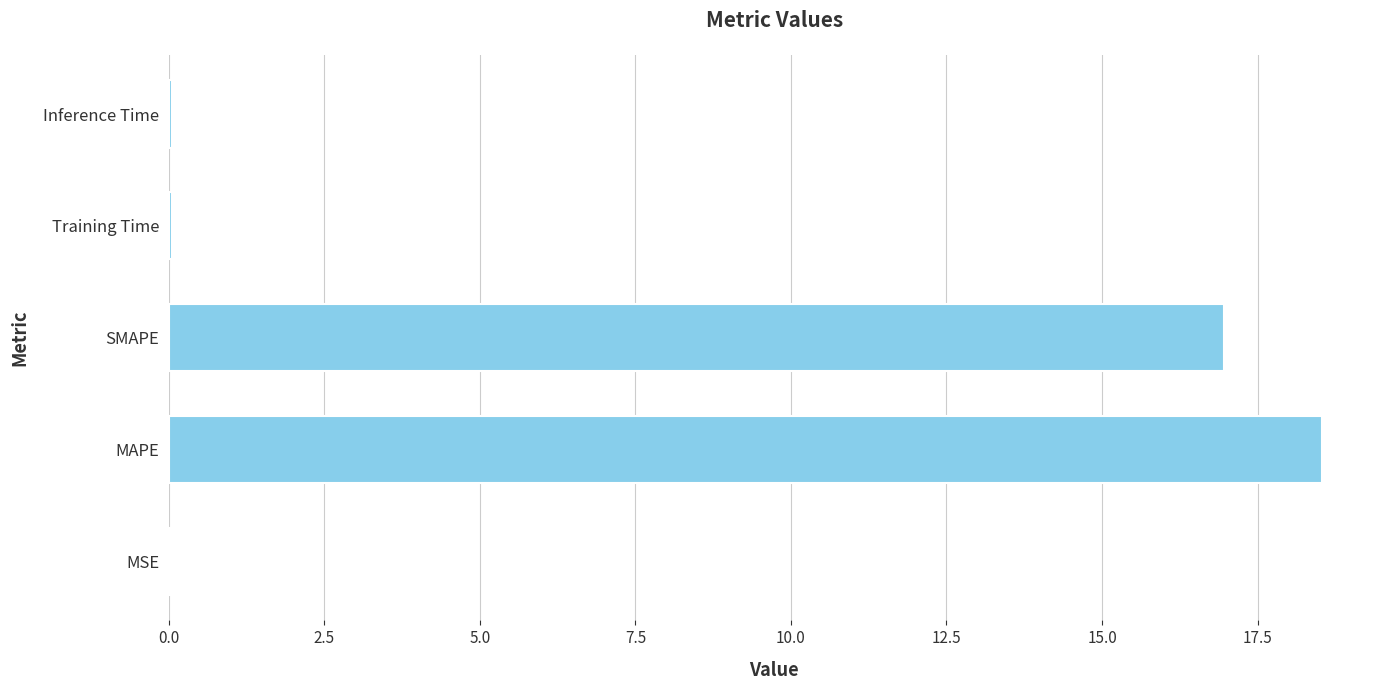

Which has a higher value, Training Time or SMAPE?

SMAPE